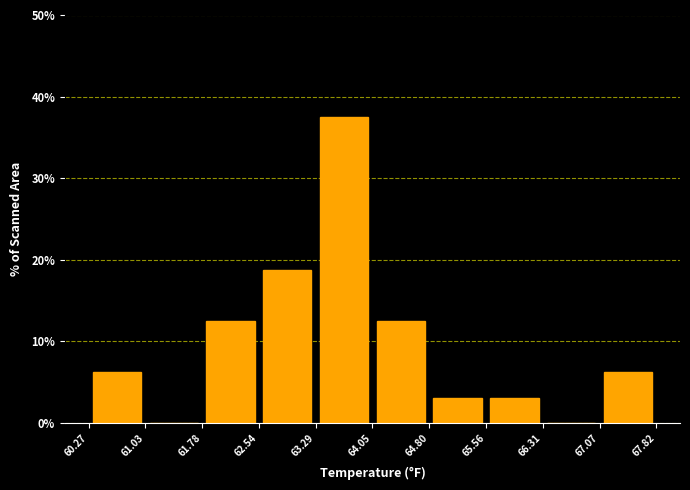

Reading left to right, list every bar in this chart as the range it spans on the x-axis followed by its height. The values are not printed on the chart, so give them approximately, as read against the axis.

60.27 to 61.03: 6
61.03 to 61.78: 0
61.78 to 62.54: 13
62.54 to 63.29: 19
63.29 to 64.05: 38
64.05 to 64.80: 13
64.80 to 65.56: 3
65.56 to 66.31: 3
66.31 to 67.07: 0
67.07 to 67.82: 6